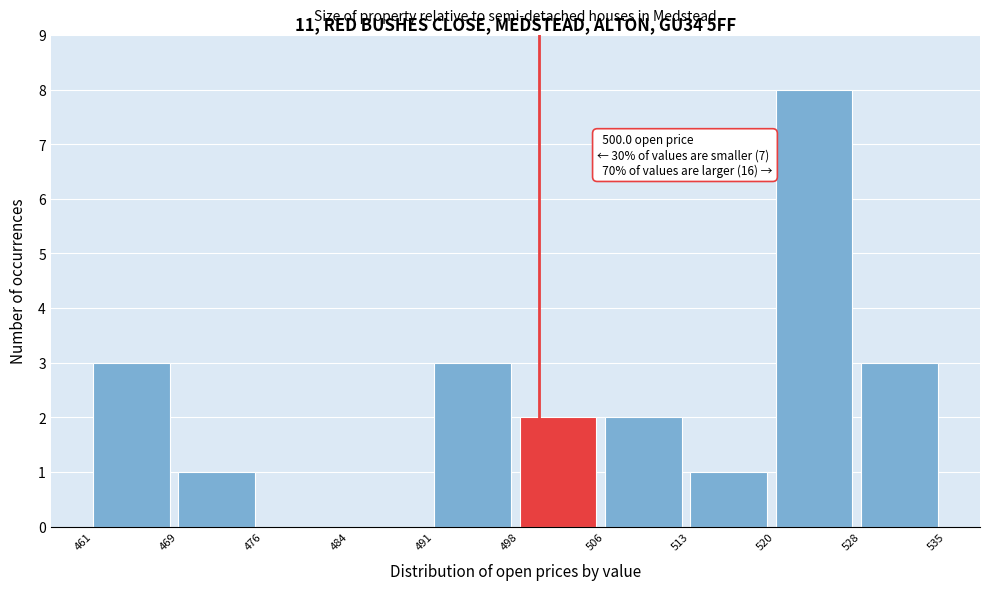

Which range on the x-axis has the tallest bar?

520 to 528